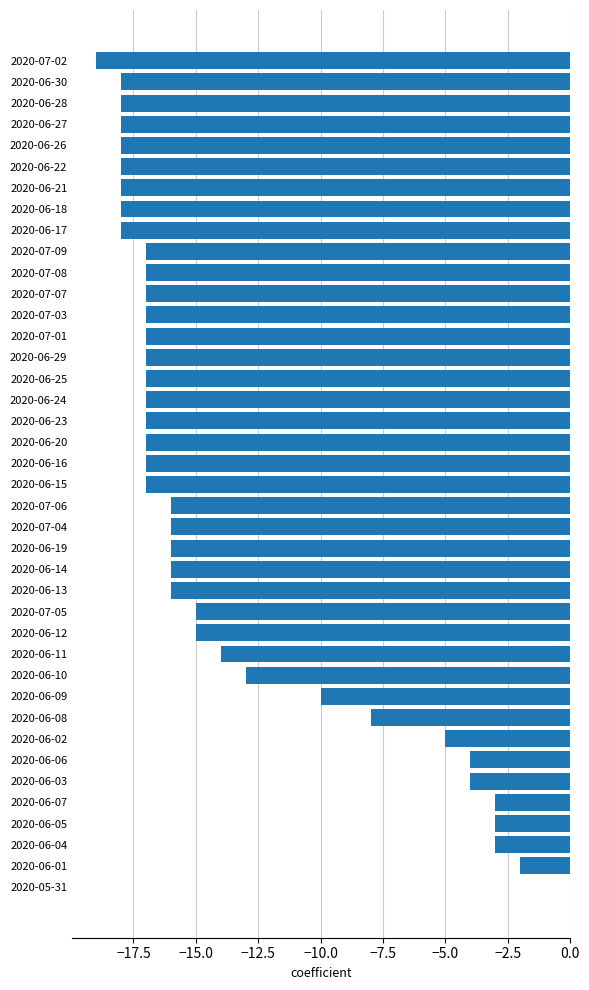

What is the sum of all values?

-546